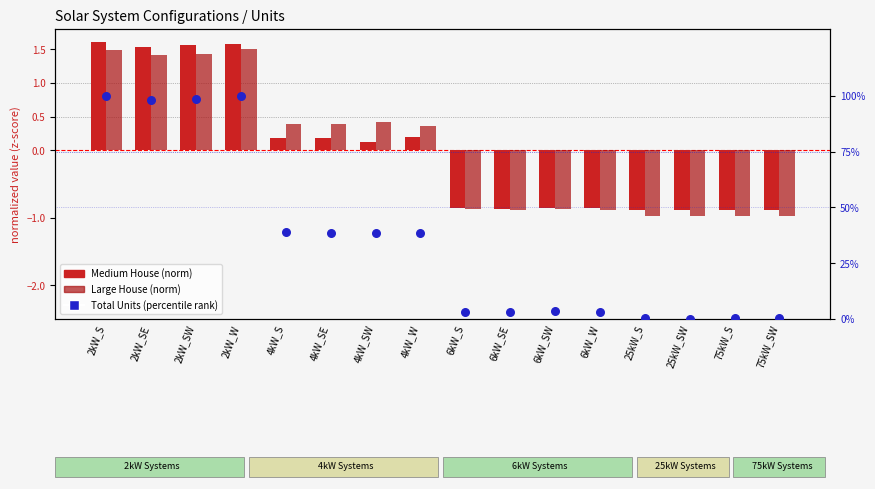

At how many categories does at least one series exceed 73?

4